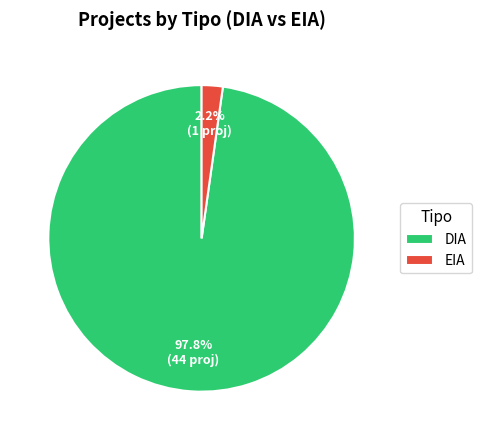

Which slice is the largest?

DIA